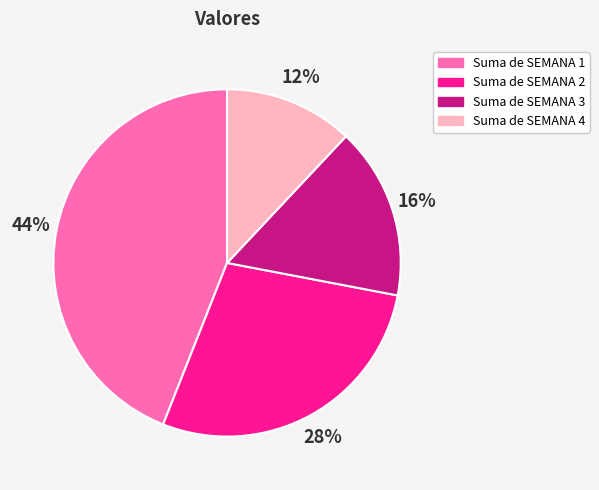

The Suma de SEMANA 3 slice represents 28% of the pie. True or false?

False